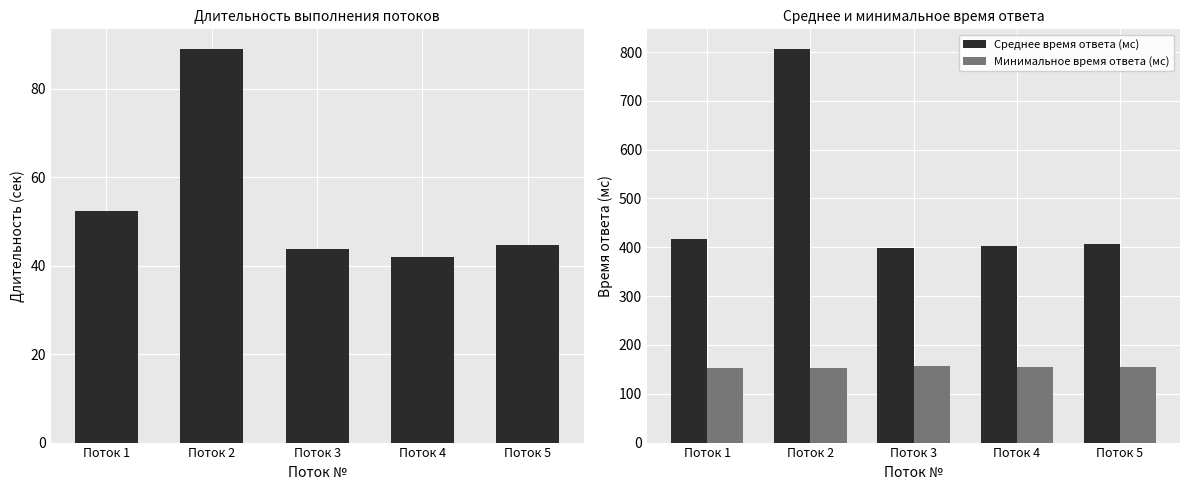

Rank the series at Поток 2 from lowest to highest value.

Длительность (сек), Минимальное время ответа (мс), Среднее время ответа (мс)